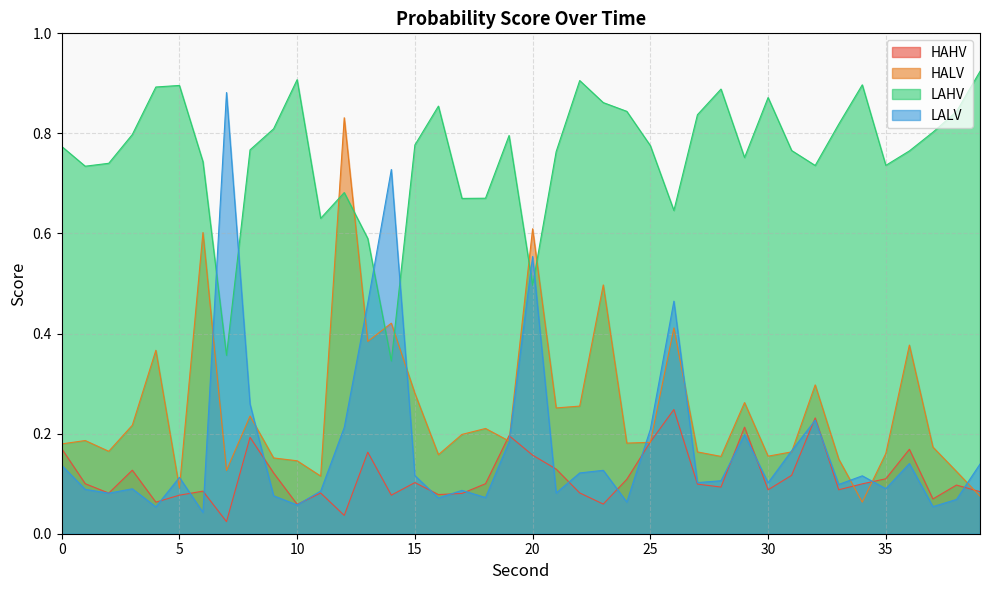

What are all the series names shown in the legend?

HAHV, HALV, LAHV, LALV